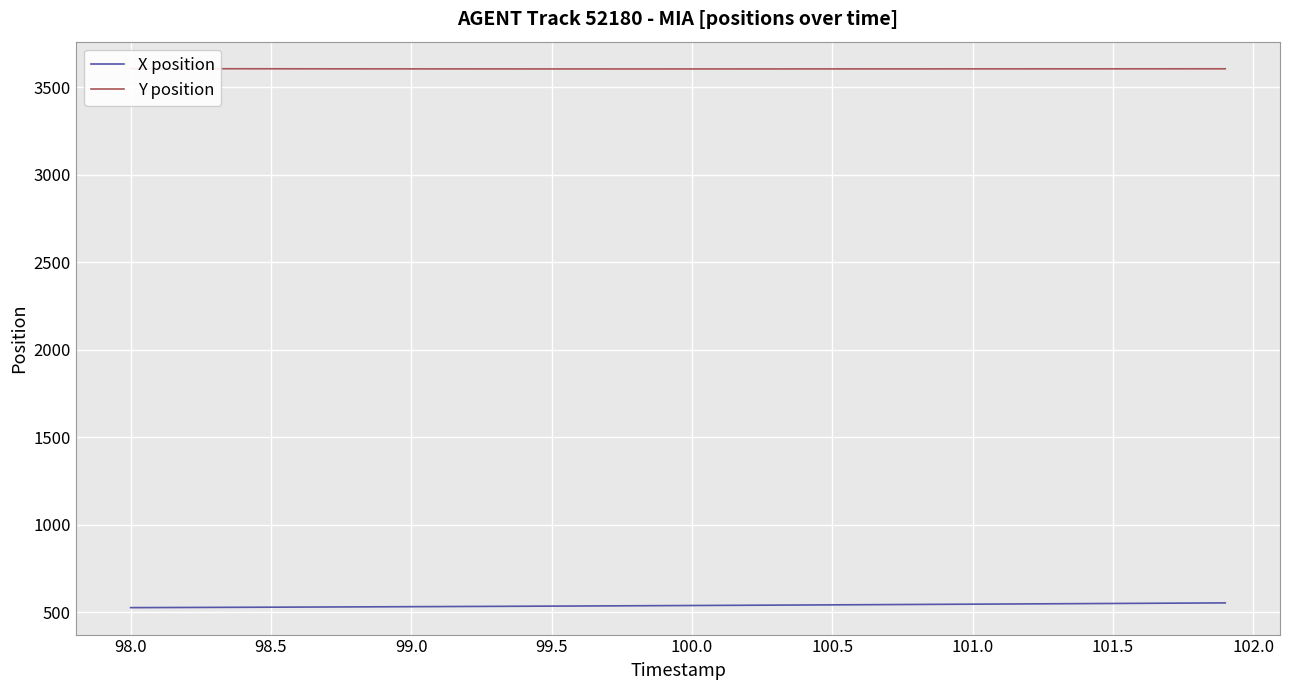

The value of X position at 100.0 is 134.4. True or false?

False